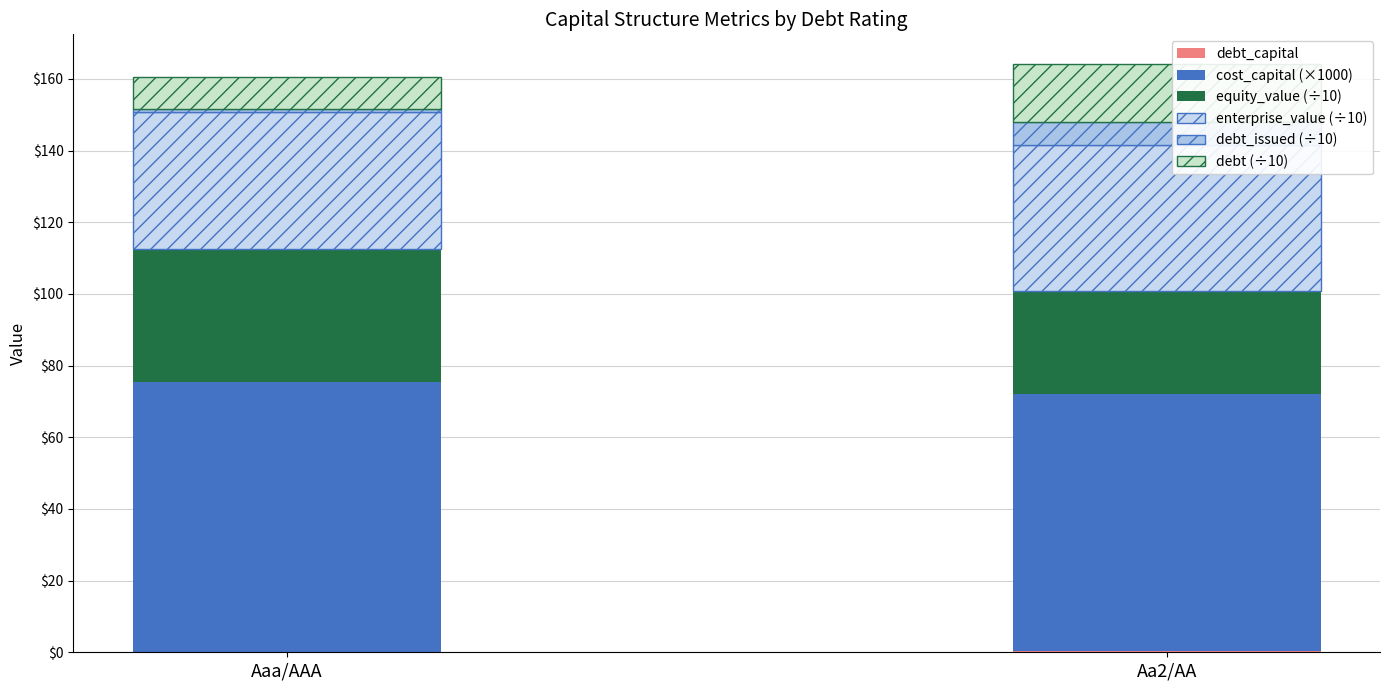

Are the bars grouped side by side (vs. stacked)?

No